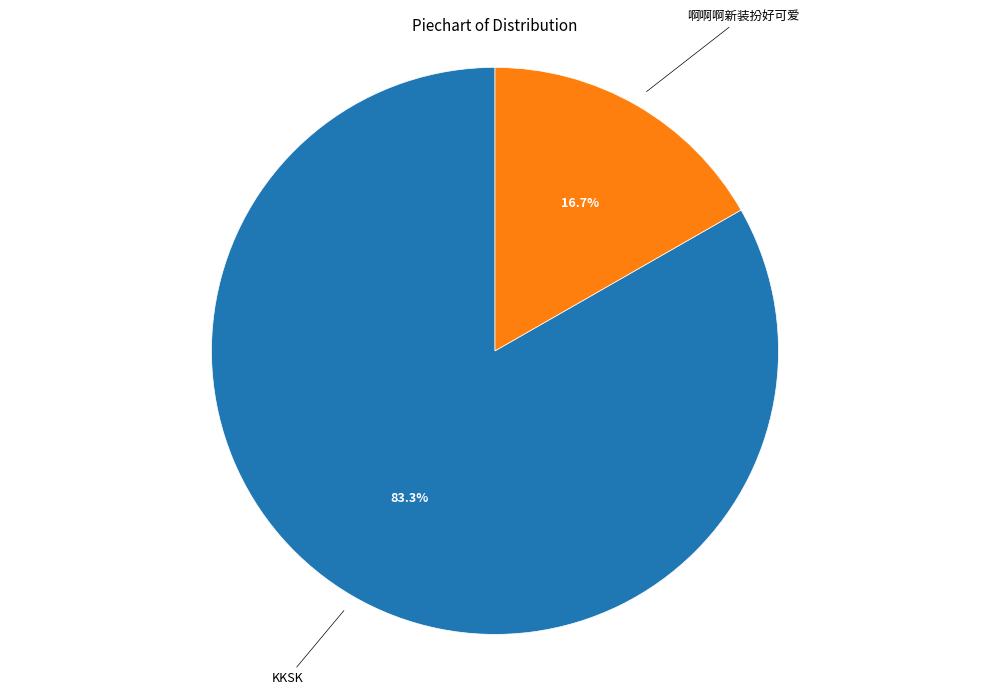

What percentage is the KKSK slice, to the nearest percent?

83%